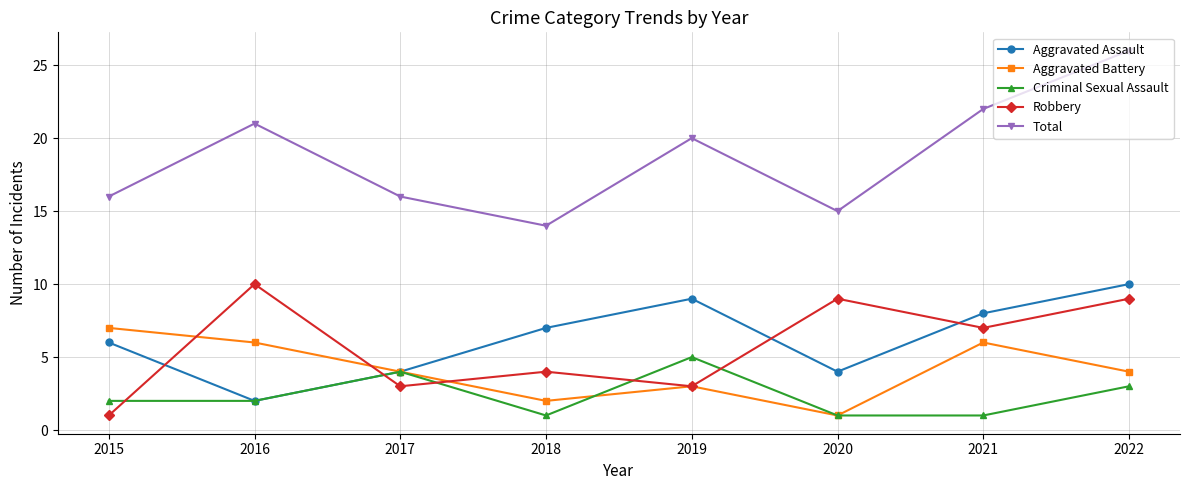

Does the chart have visible grid lines?

Yes